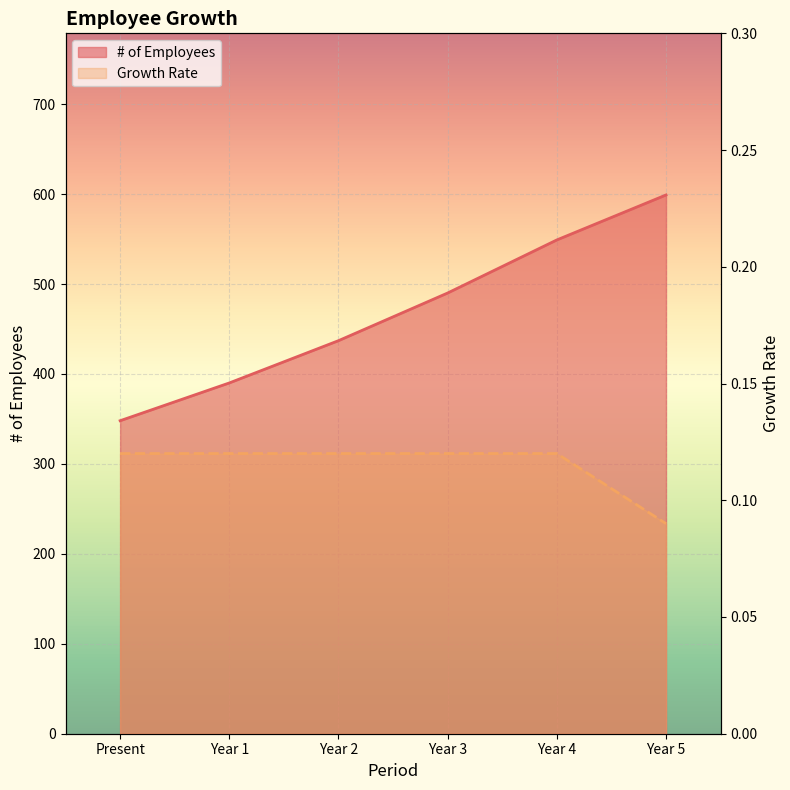

What are all the series names shown in the legend?

# of Employees, Growth Rate